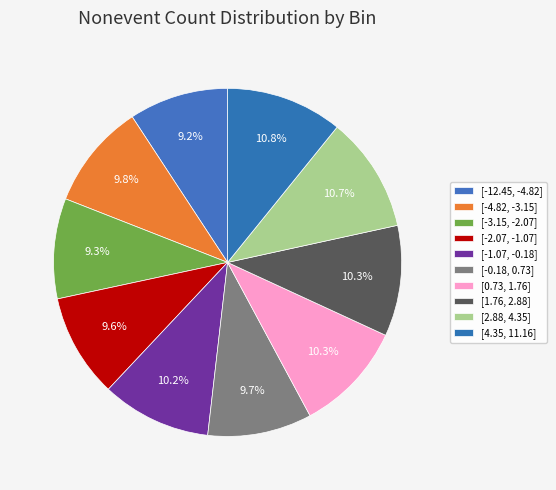

The [2.88, 4.35] slice represents 6% of the pie. True or false?

False